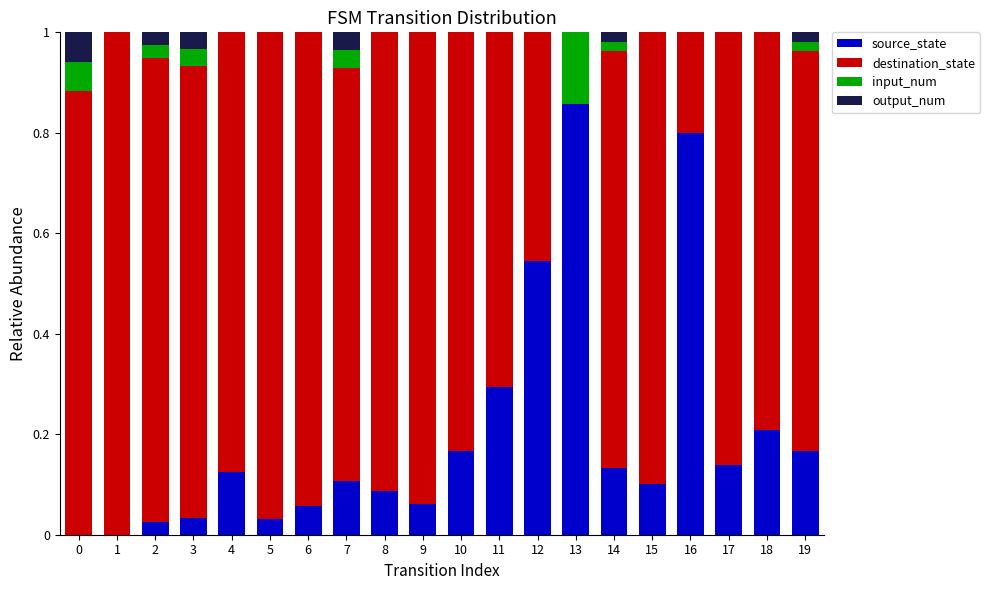

True or false: source_state has a value of 0.1 at 15.

True